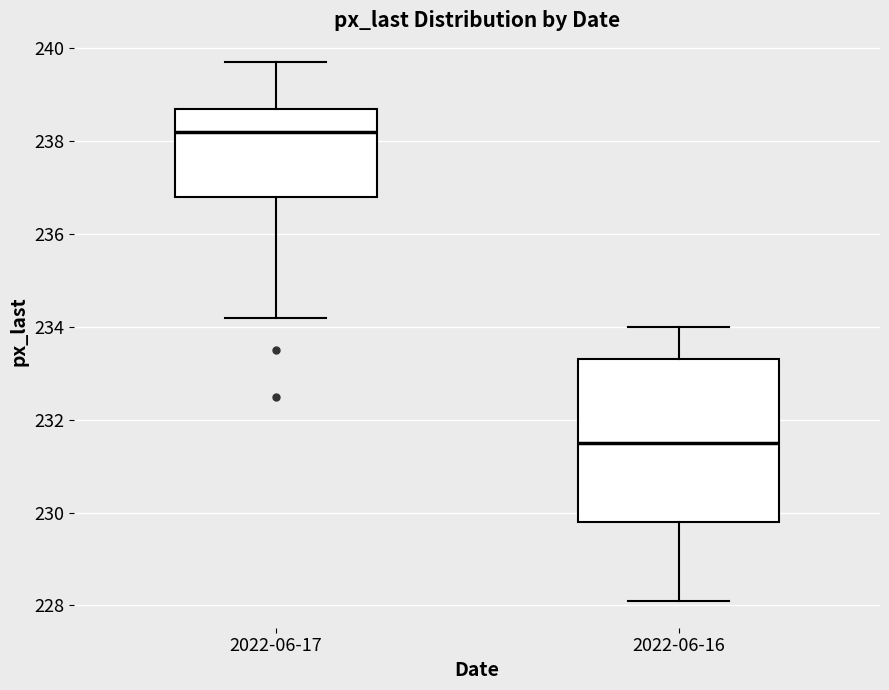

Where is the upper edge of the box for 2022-06-17 on the y-axis? The values are not printed on the chart, so give them approximately, as read against the axis.

238.8